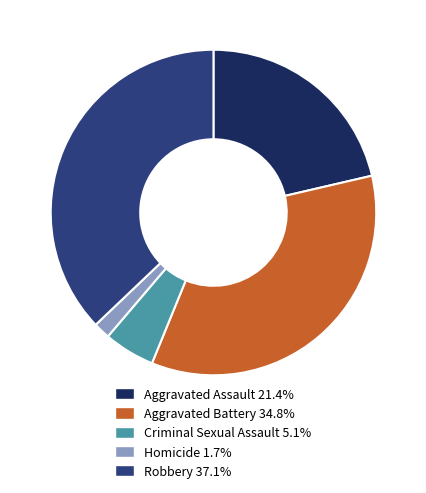

Does any single category account for the majority?

No